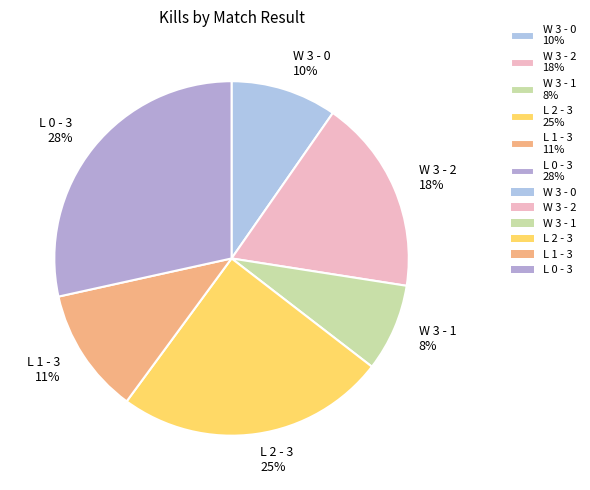

The W 3 - 0 10% slice represents 10% of the pie. True or false?

True